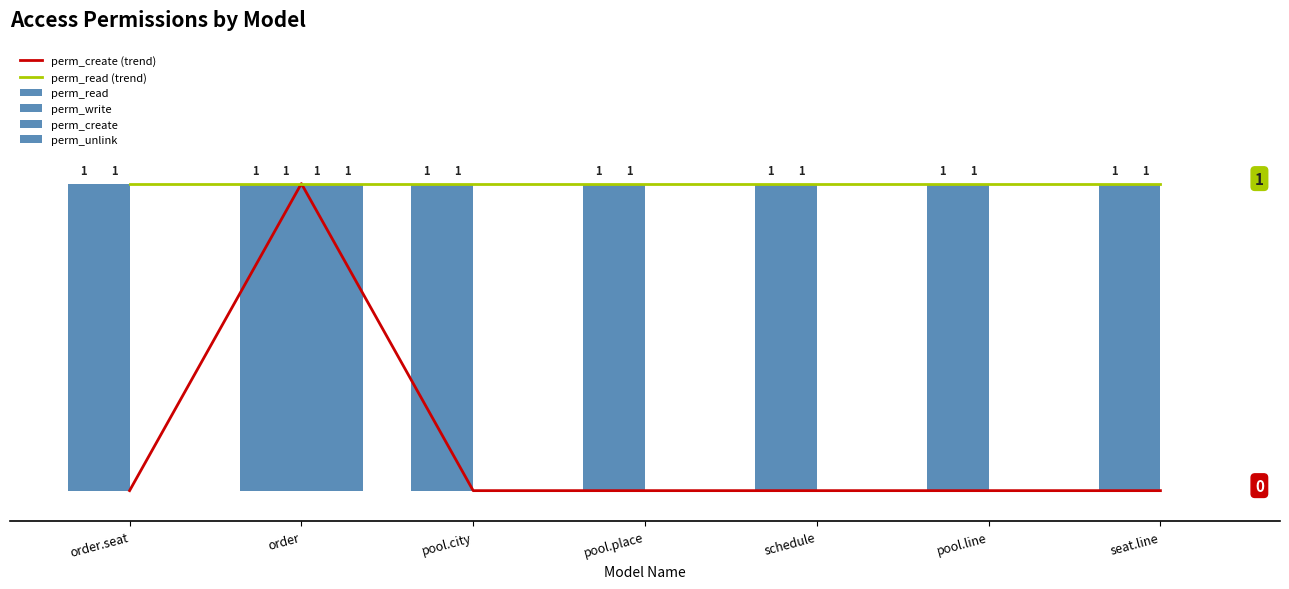

List the labels in order of perm_unlink value, smallest first.

order.seat, pool.city, pool.place, schedule, pool.line, seat.line, order